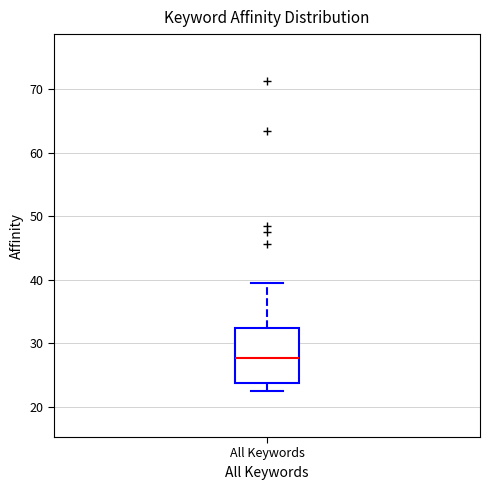

Read this box plot against the y-axis: the position of the median line, the range covered by the box, and the ends of both whiskers. The values are not printed on the chart, so give them approximately, as read against the axis.

median 28, box 24 to 32, whiskers 23 to 39